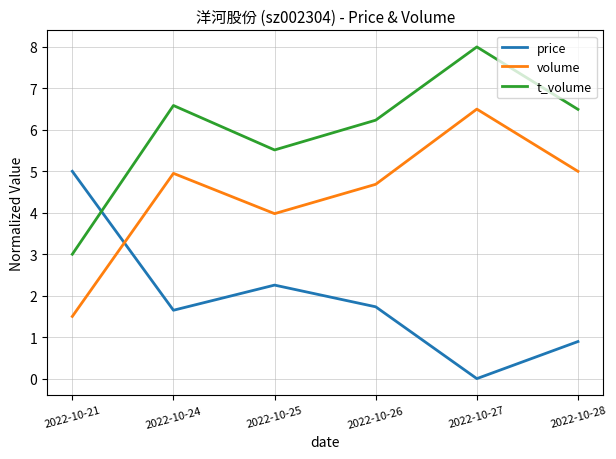

Where is the first local maximum for price?

2022-10-25